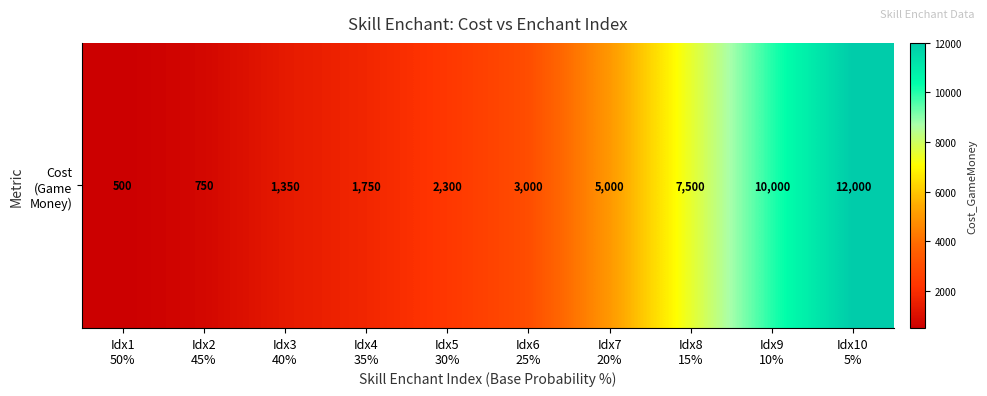

Which has a higher value, Idx6
25% or Idx1
50%?

Idx6
25%